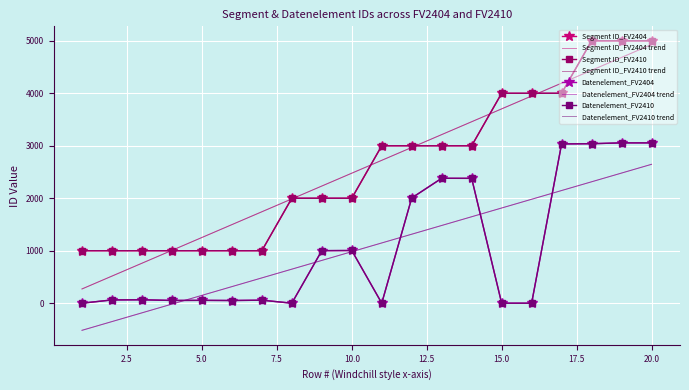

True or false: Segment ID_FV2410 and Datenelement_FV2404 intersect in this chart.

False